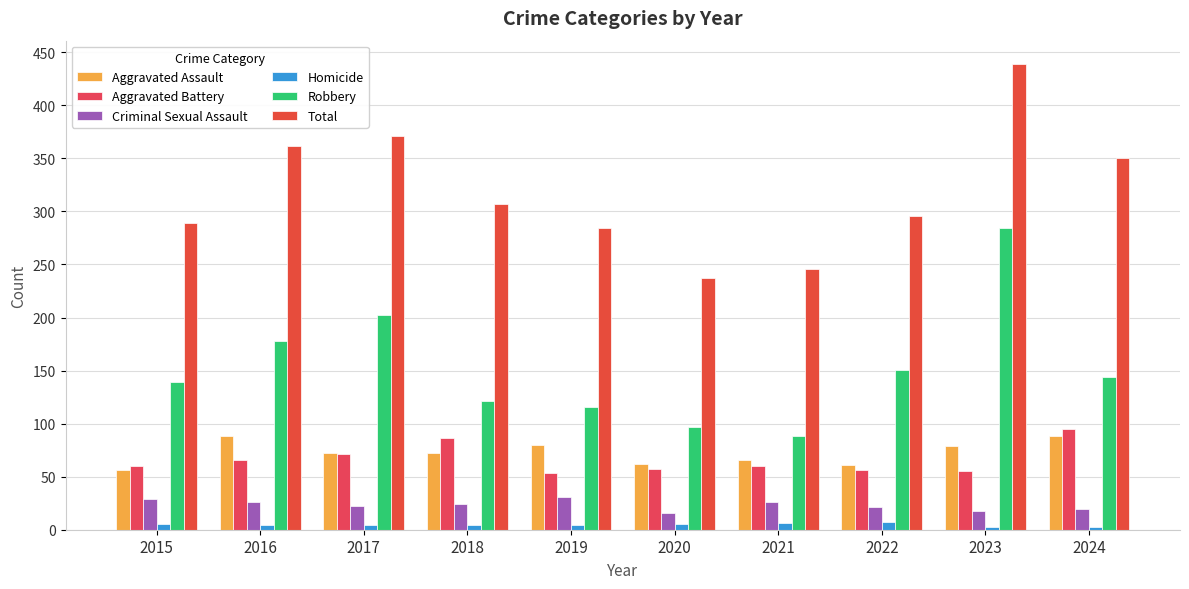

Is it true that Aggravated Battery equals 101 at 2021?

False